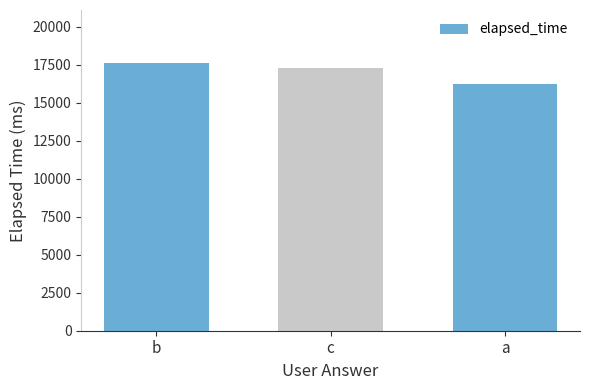

Which category has the highest value across all series?

b